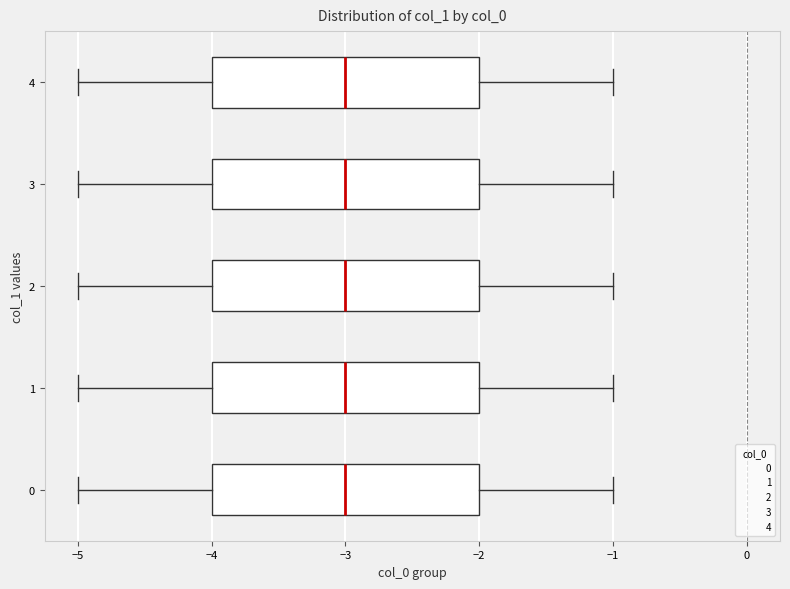

Where is the left edge of the box at y = 4 on the x-axis? The values are not printed on the chart, so give them approximately, as read against the axis.

-4